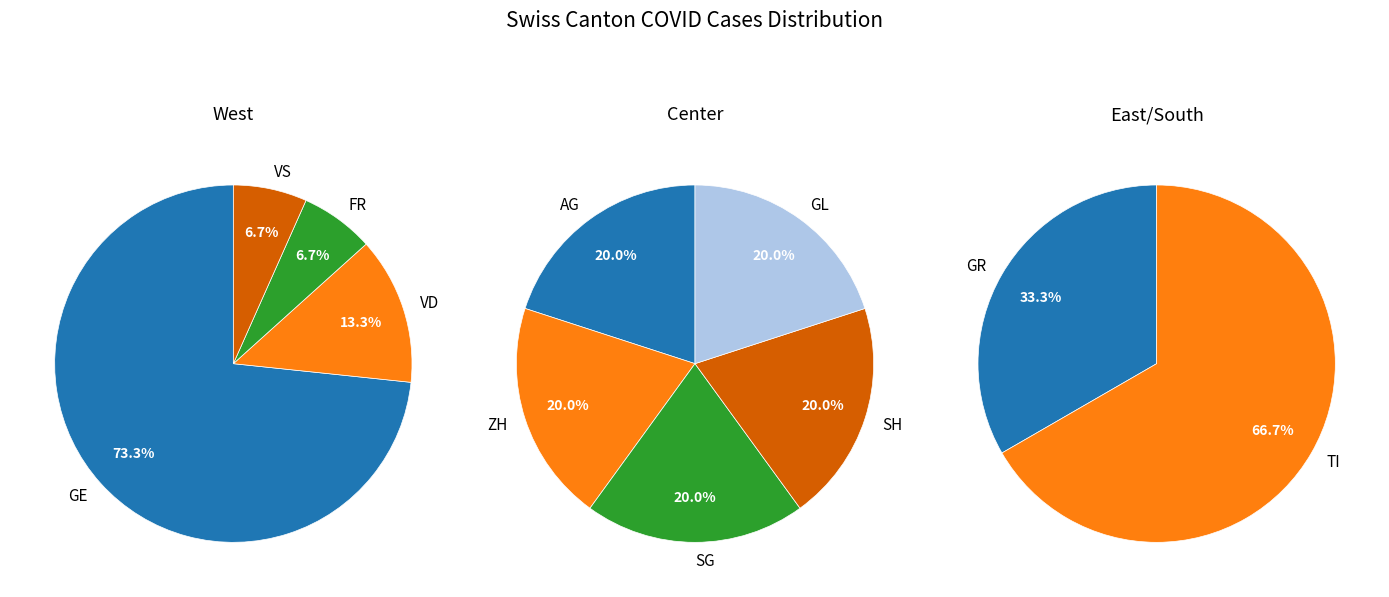

True or false: AG accounts for 45% of the total.

False